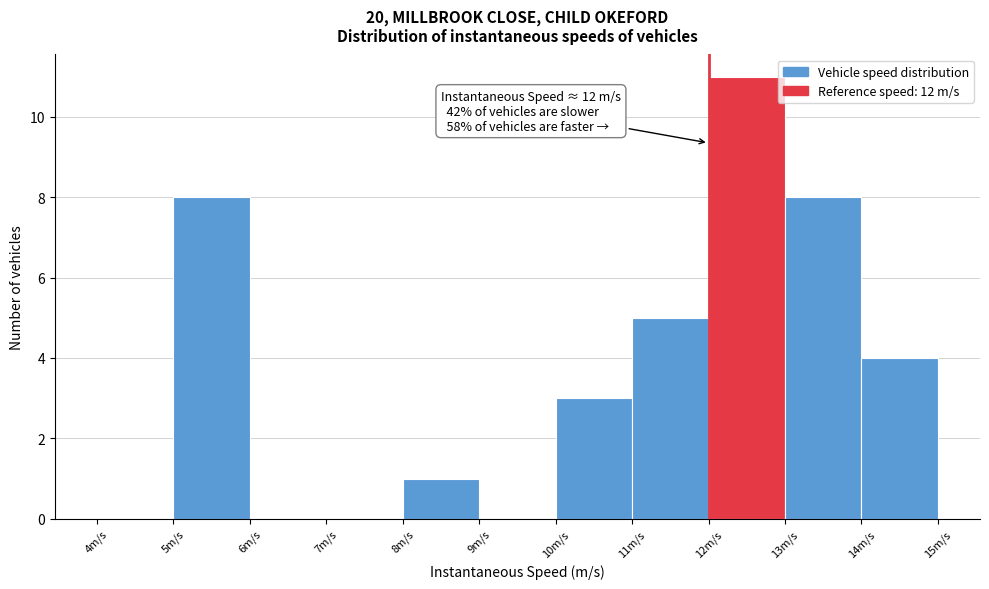

Over which range of the x-axis is the bar tallest?

12 to 13